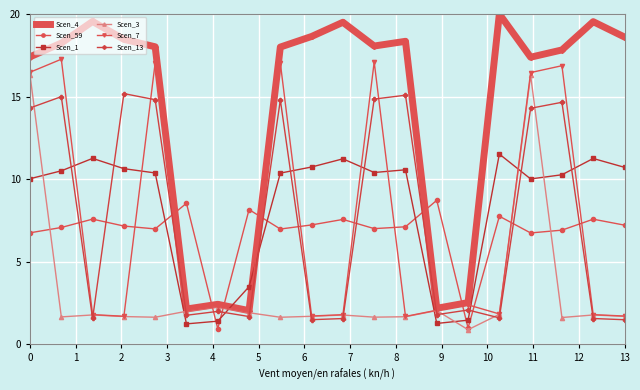

What are all the series names shown in the legend?

Scen_4, Scen_59, Scen_1, Scen_3, Scen_7, Scen_13